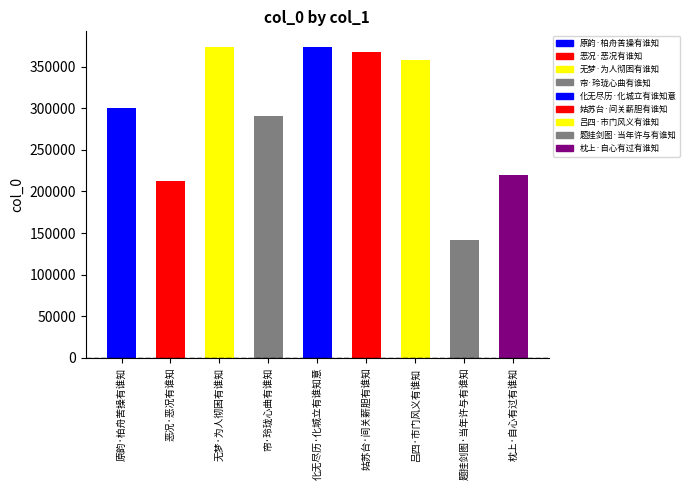

Rank the categories by value from highest to lowest.

化无尽历·化城立有谁知意, 无梦·为人彻困有谁知, 姑苏台·间关薪胆有谁知, 吕四·市门风义有谁知, 原韵·柏舟苦操有谁知, 帘·玲珑心曲有谁知, 枕上·自心有过有谁知, 恶况·恶况有谁知, 题挂剑图·当年许与有谁知